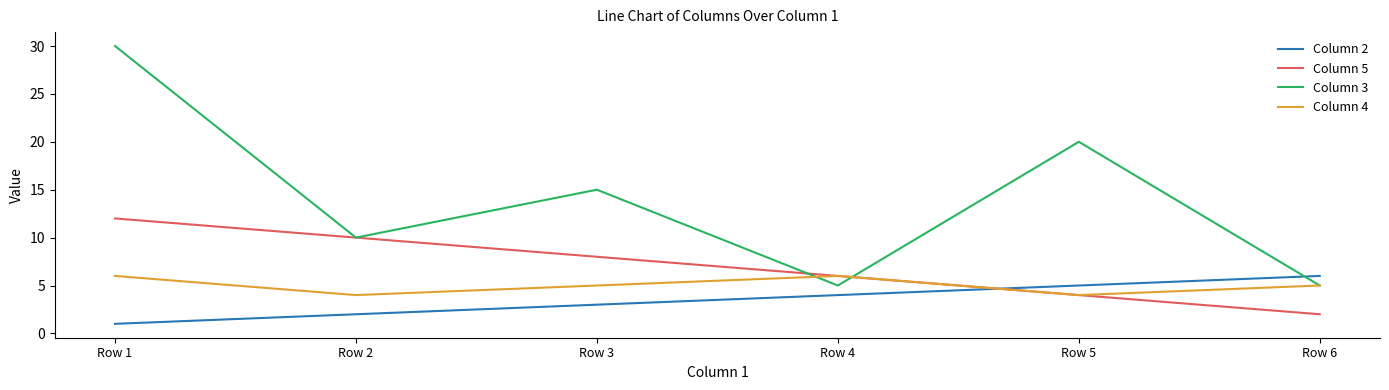

Which category has the highest value in the Column 3 series?

Row 1